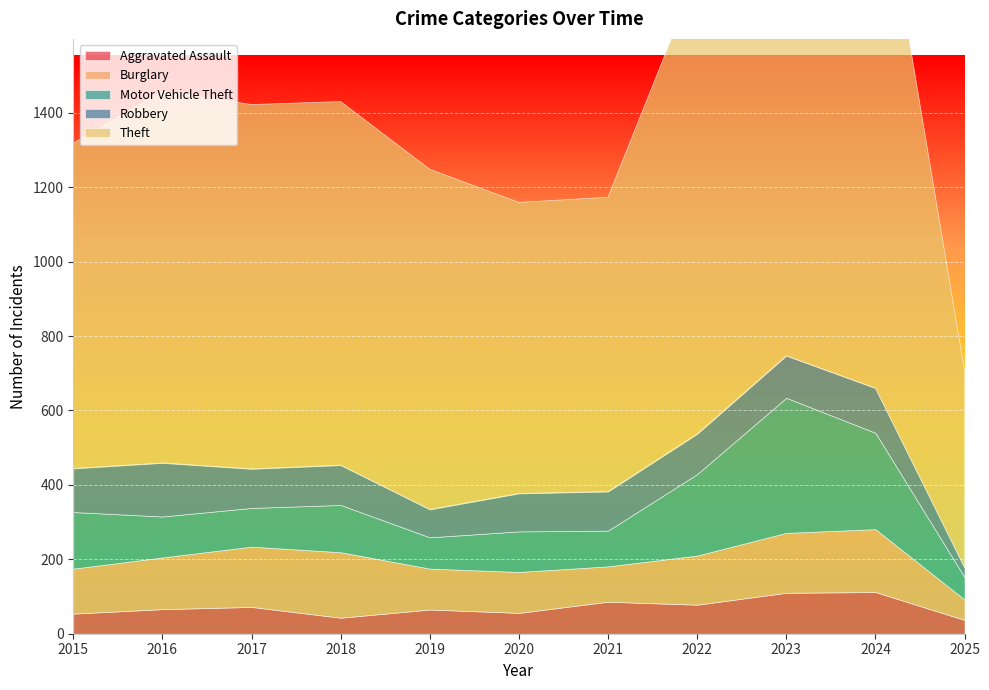

Count the number of categories in the chart.

11